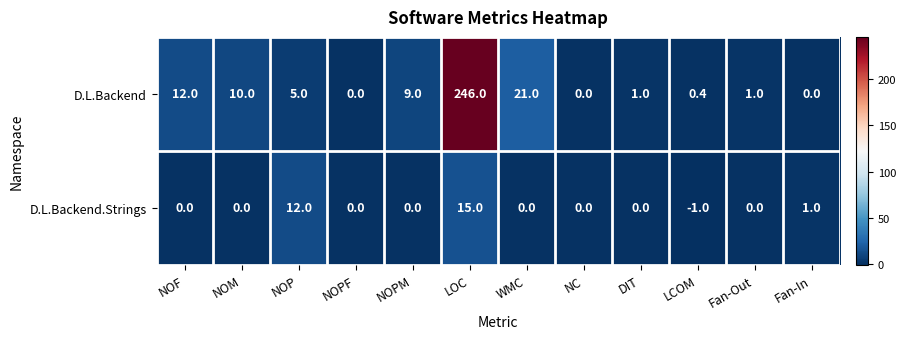

What is the smallest value displayed?

-1.0